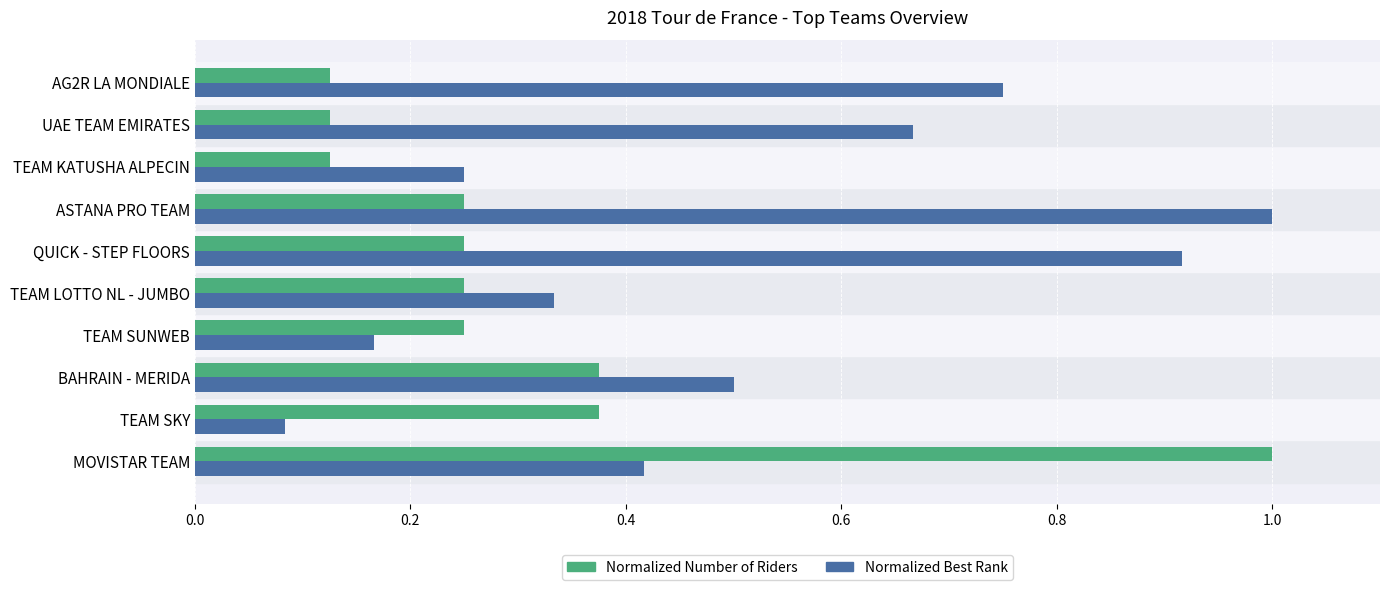

What is the total value across all series at TEAM LOTTO NL - JUMBO?

0.6